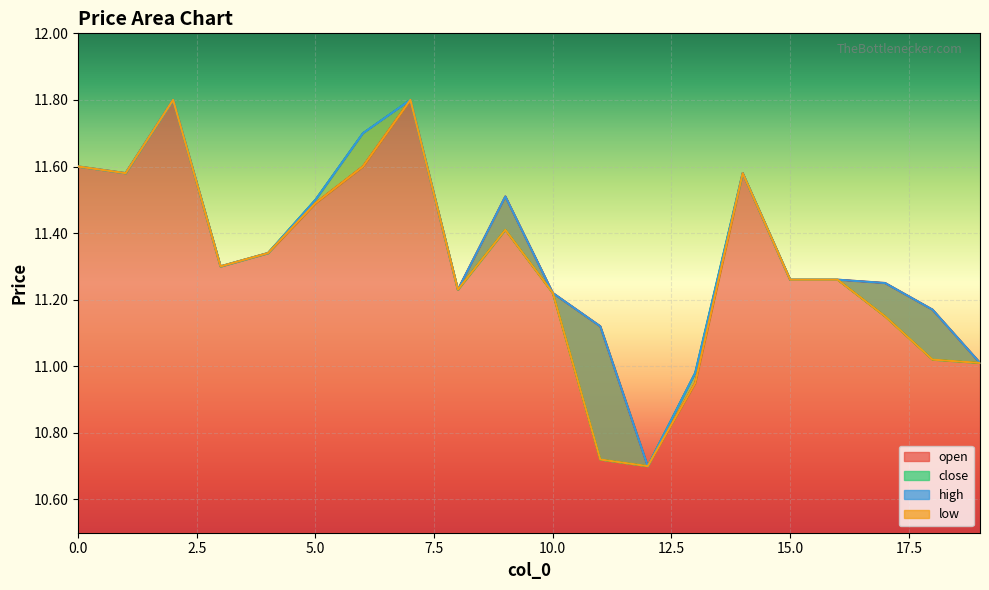

How many interior local valleys does the high series have?

4